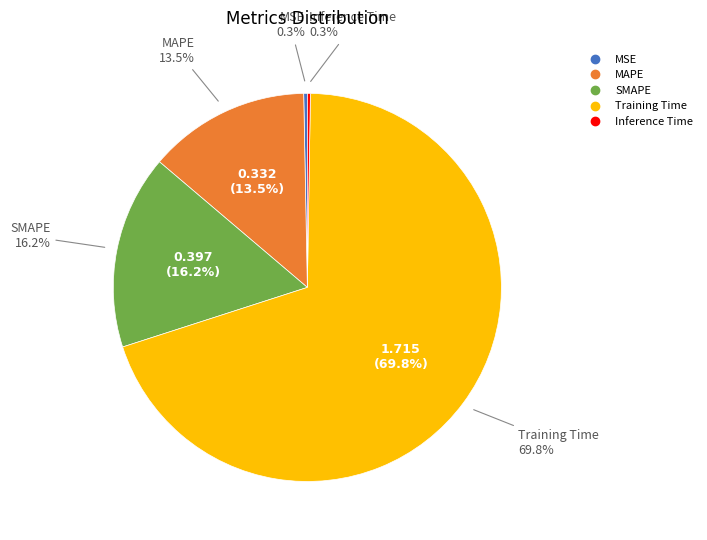

What percentage is NOT represented by Inference Time?

99.7%